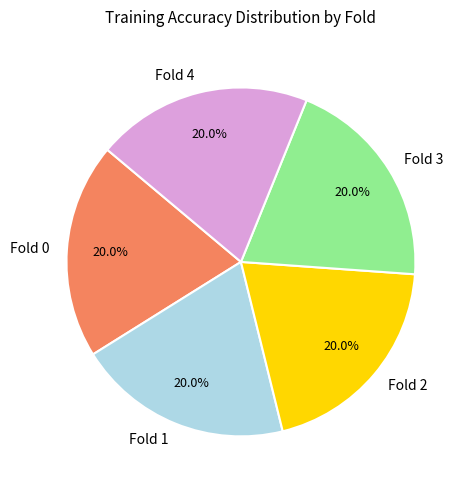

How much of the chart is everything except Fold 3?

80.0%